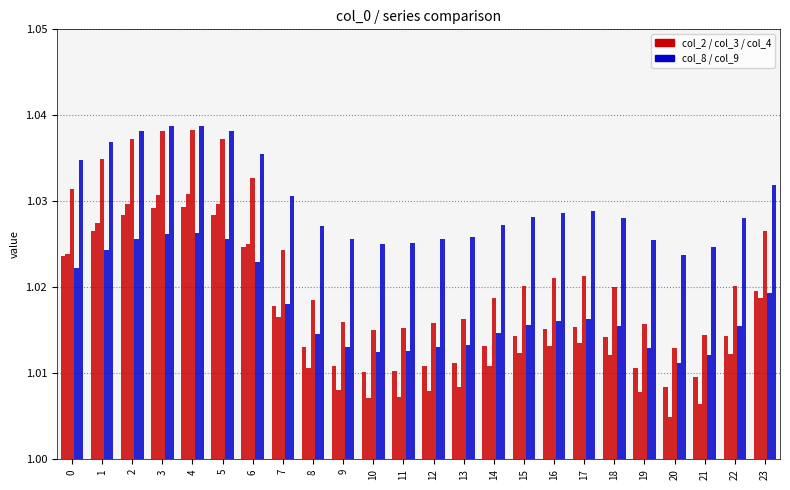

Is it true that col_3 equals 0.0 at 15?

False